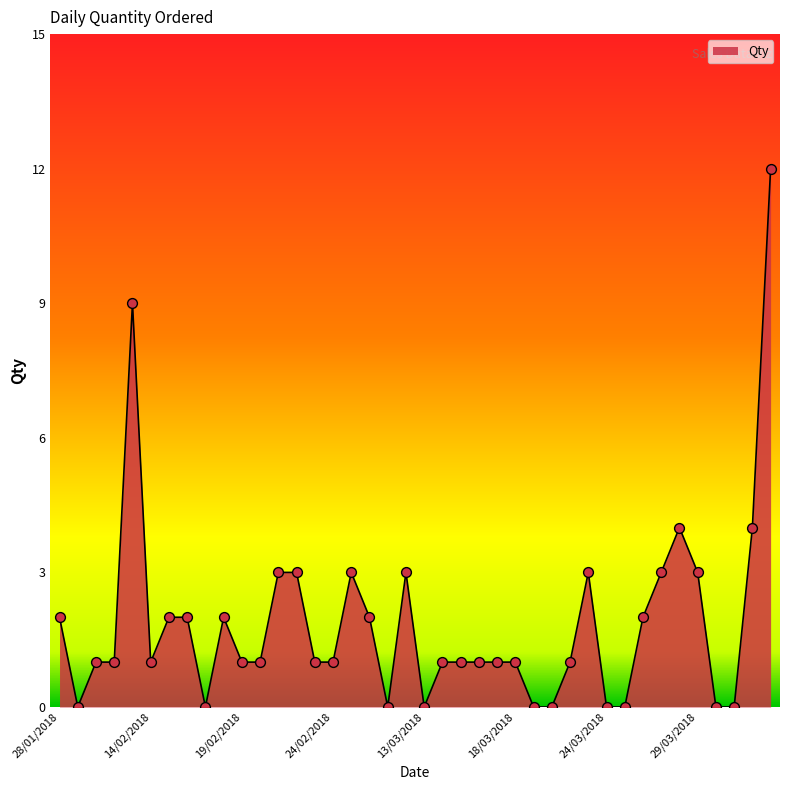

Is this an area chart (filled region under the line)?

Yes